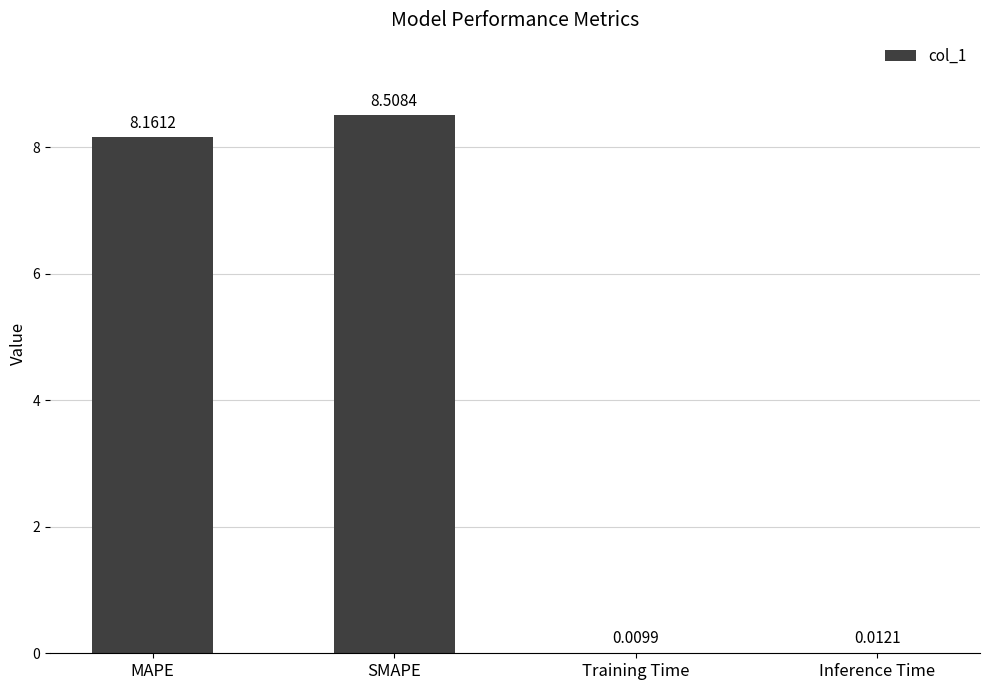

At which label does the data first exceed 8?

MAPE